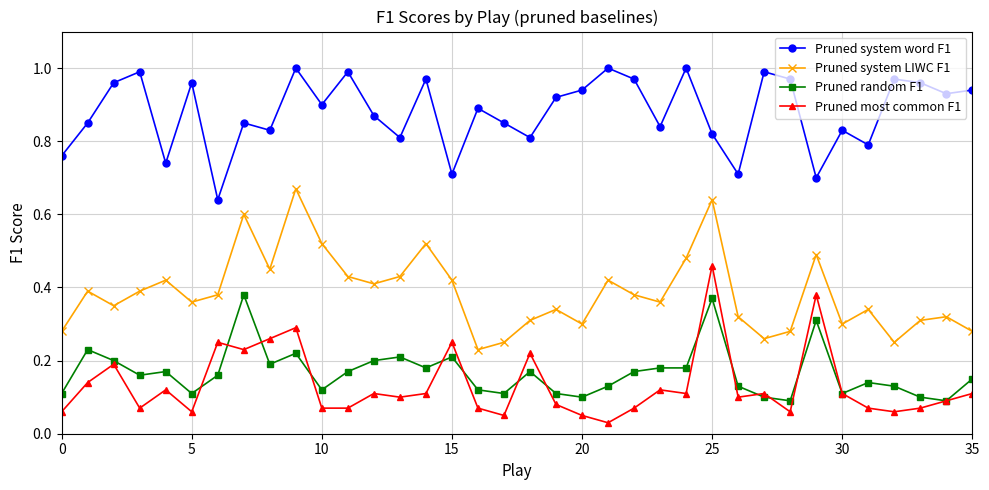

True or false: Pruned most common F1 and Pruned system word F1 cross at least once.

False